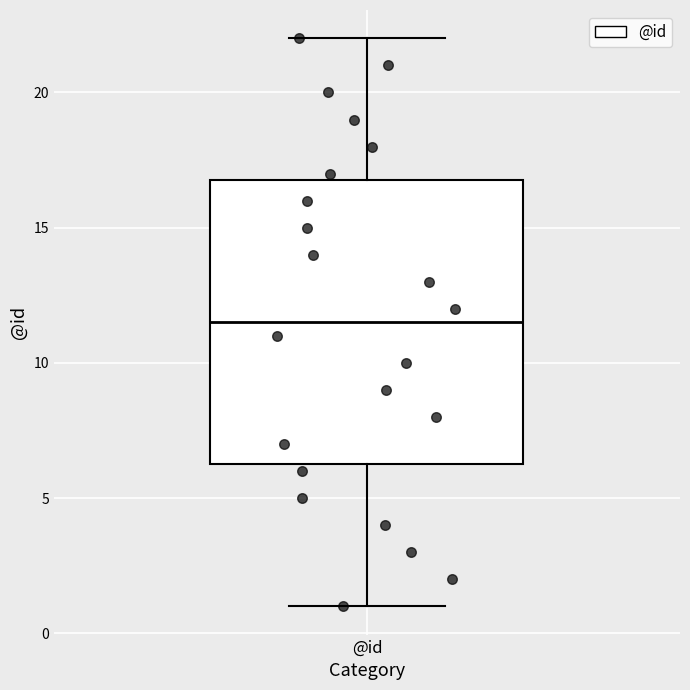

Transcribe this box plot: give where the median line is, the range the box spans, and where the two whiskers end, as read against the y-axis. The values are not printed on the chart, so give them approximately, as read against the axis.

median 11.5, box 6.5 to 17.0, whiskers 1.0 to 22.0